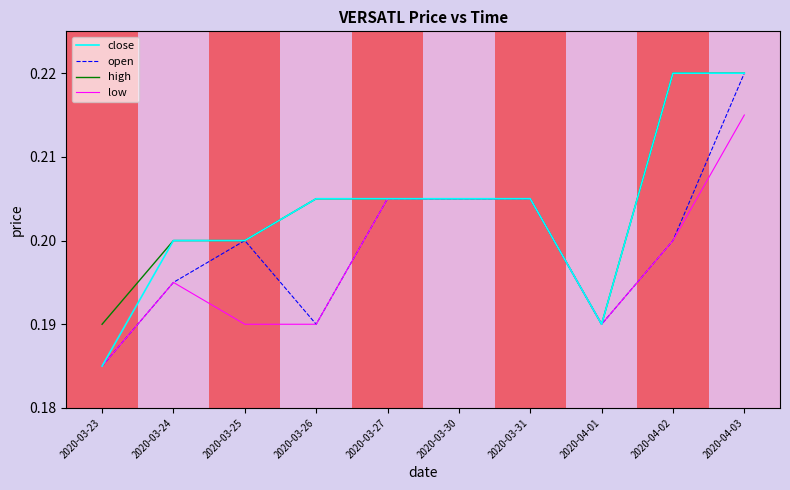

What position from the left is 2020-03-27?

5